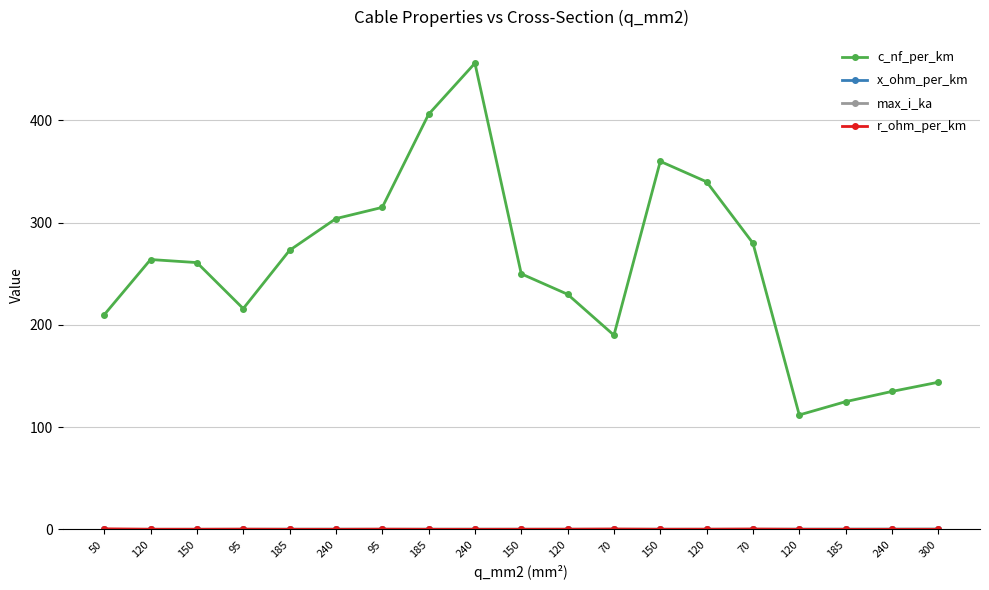

How many lines are shown in the chart?

4